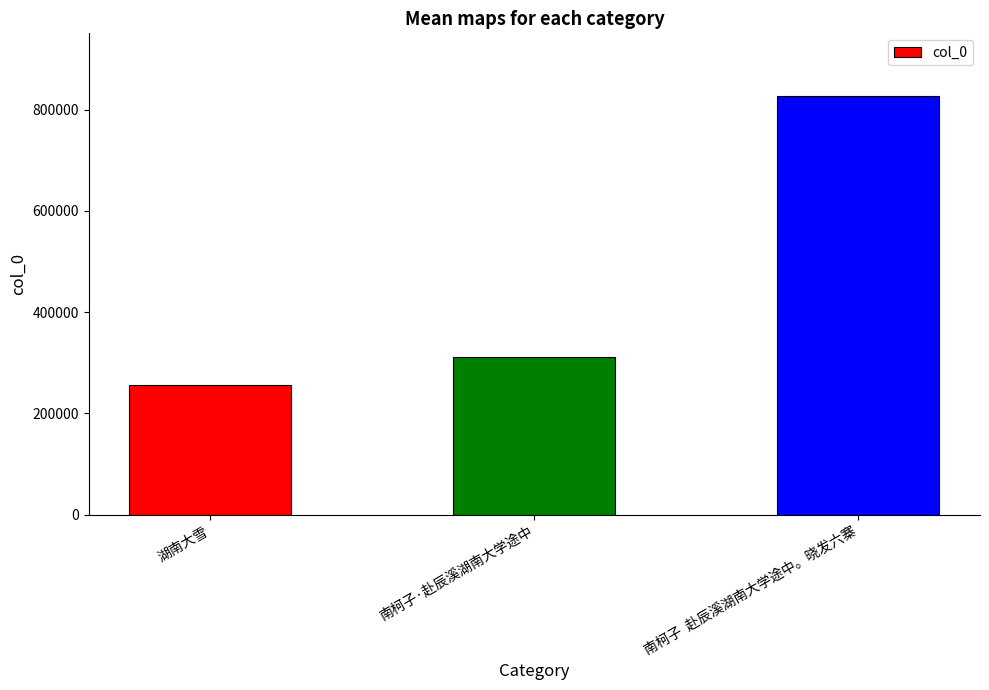

Which label corresponds to the smallest value in the chart?

湖南大雪